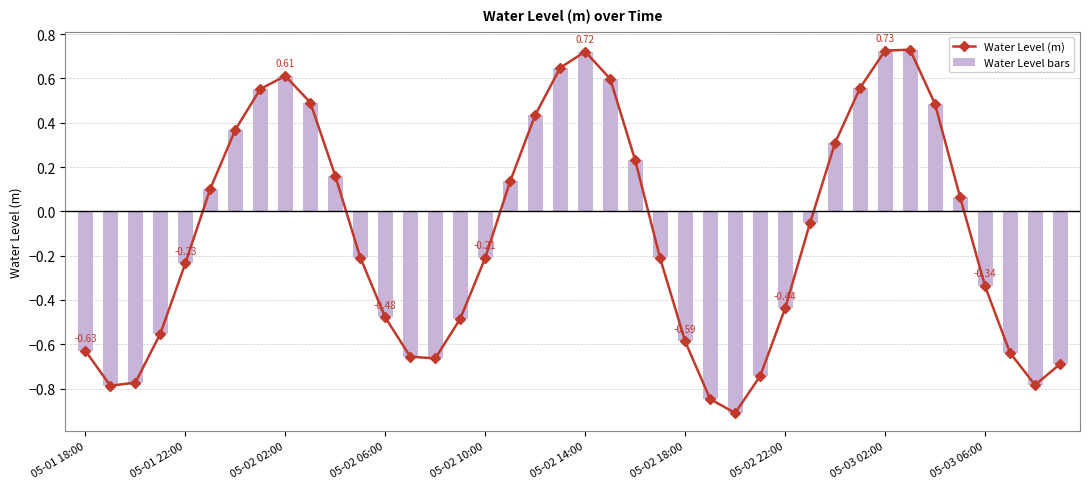

How many negative values does the Water Level bars series have?

22